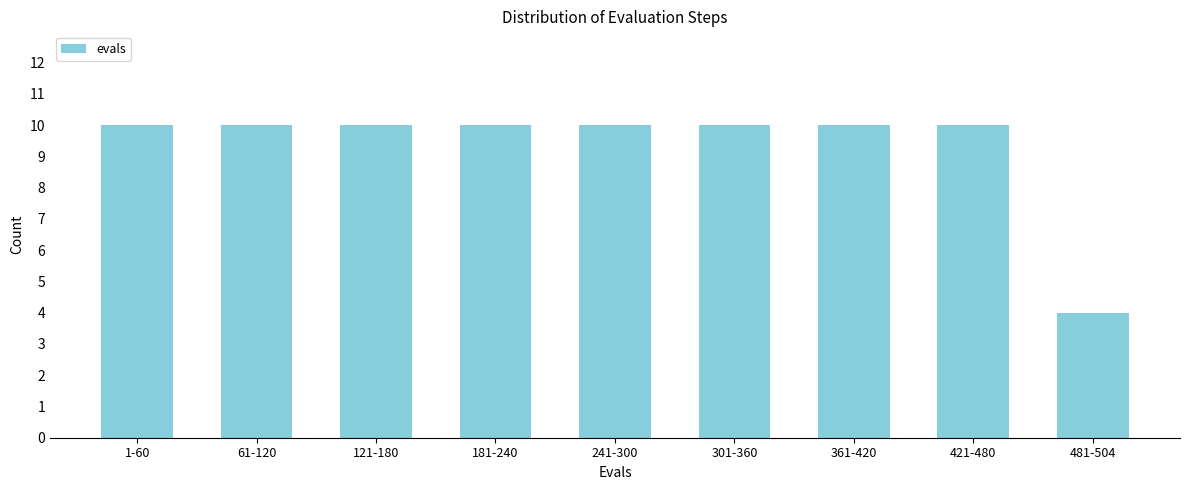

Reading right to left, extract all data points from this chart.

481-504=4	421-480=10	361-420=10	301-360=10	241-300=10	181-240=10	121-180=10	61-120=10	1-60=10